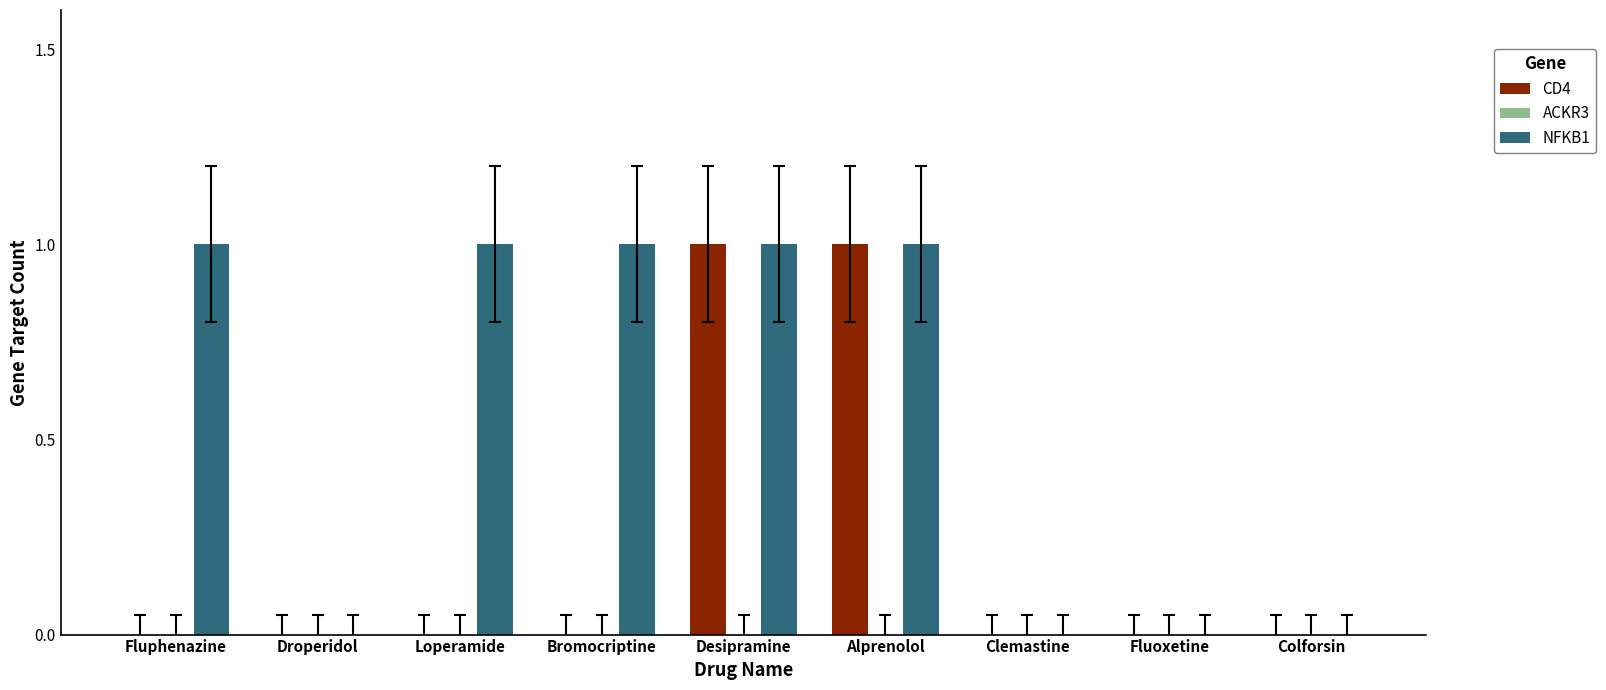

The CD4 series shows 0 at Droperidol. True or false?

True